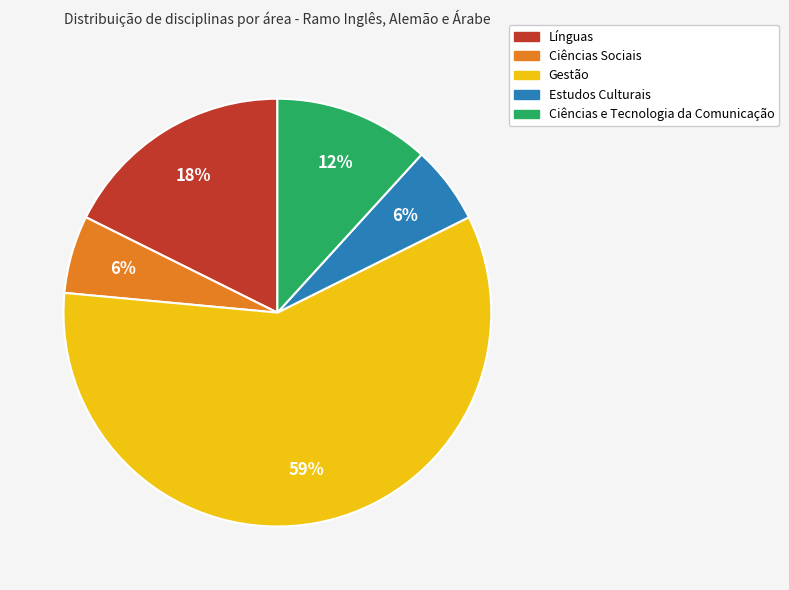

Which category has the biggest portion of the pie?

Gestão